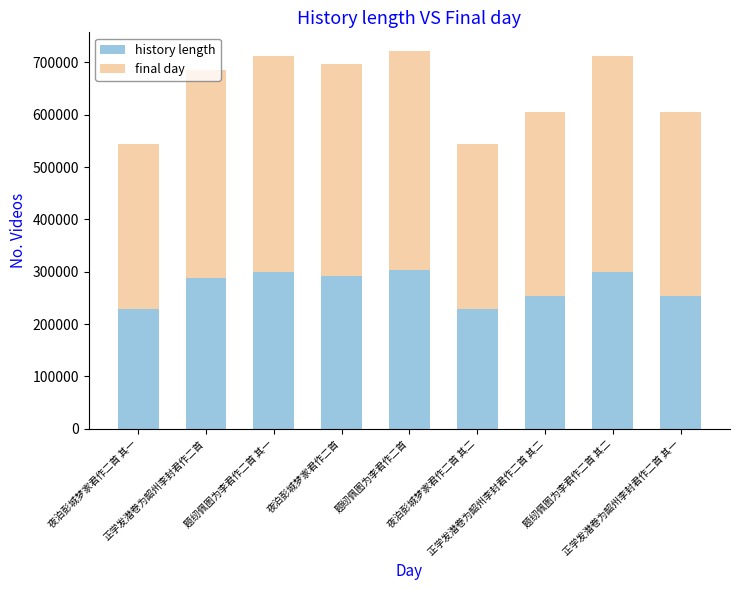

What is the lowest value of the history length series?

228600